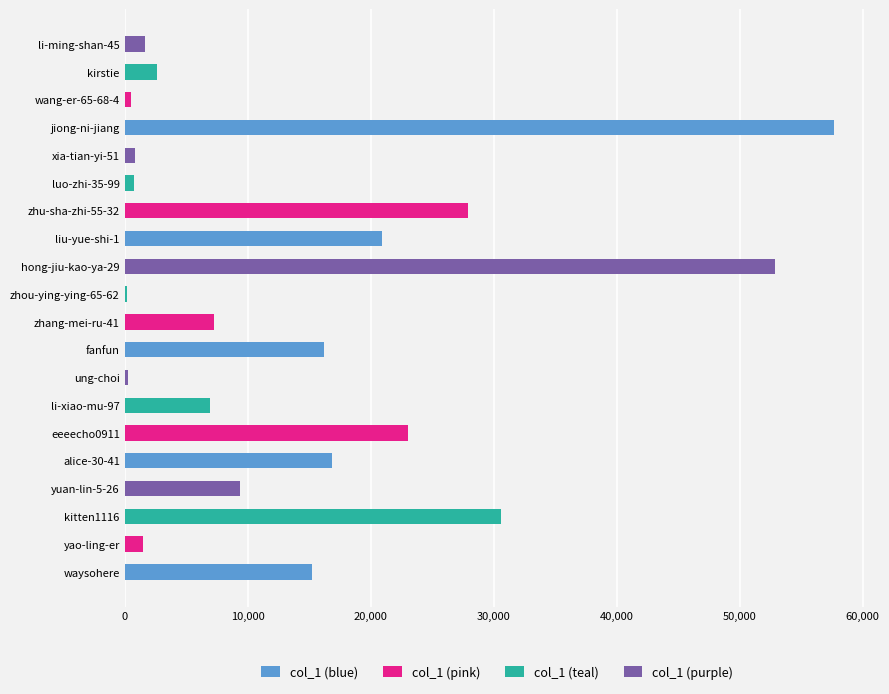

How many data points are above 9382?

9